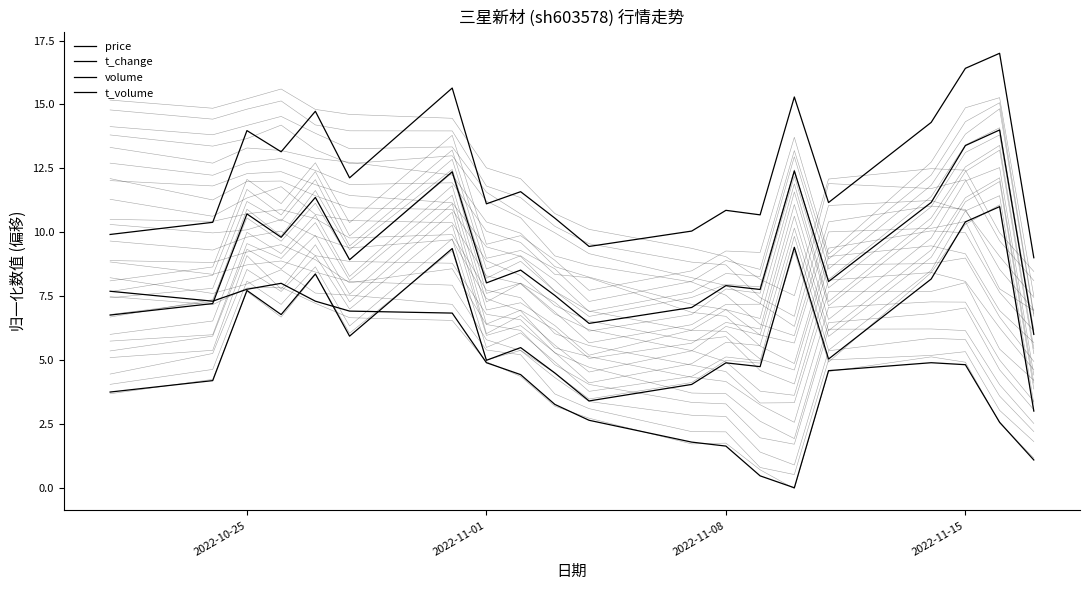

How many interior local valleys does the price series have?

2